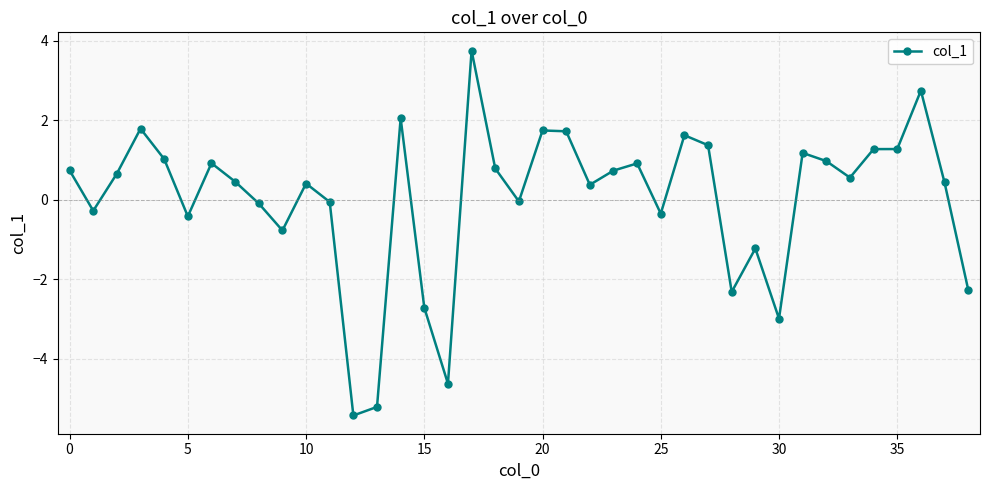

Is this an area chart (filled region under the line)?

No